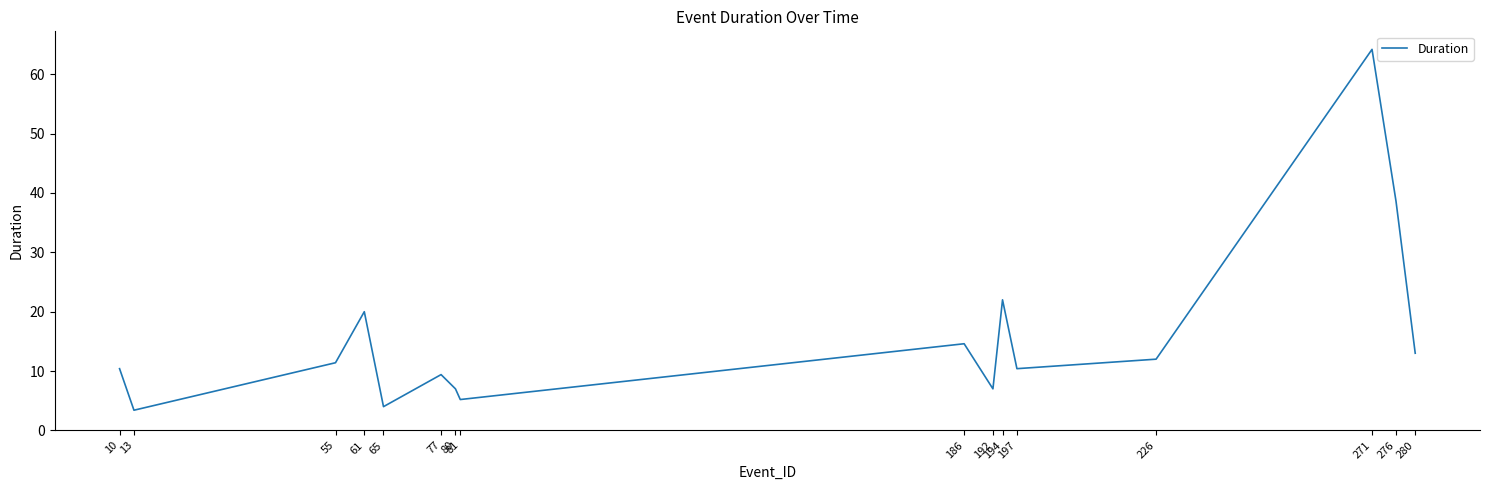

What is the minimum value shown in the chart?

3.4